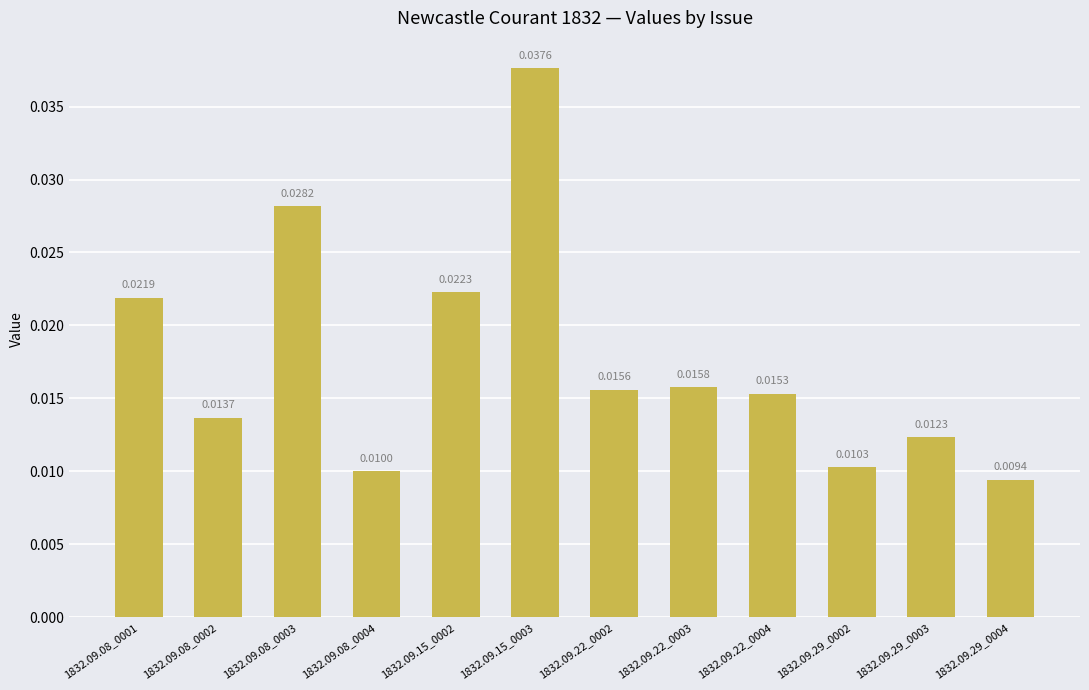

Which has a higher value, 1832.09.08_0003 or 1832.09.15_0003?

1832.09.15_0003